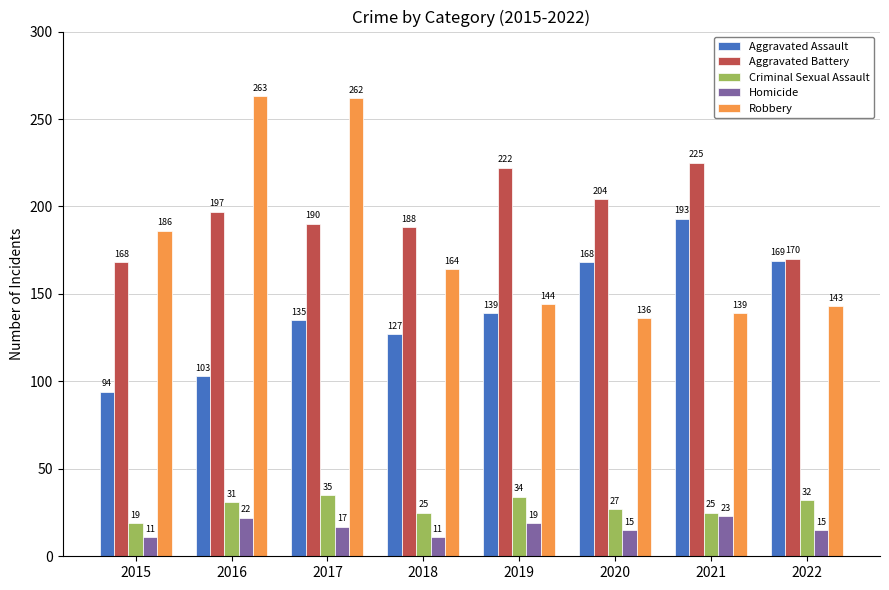

What are all the series names shown in the legend?

Aggravated Assault, Aggravated Battery, Criminal Sexual Assault, Homicide, Robbery